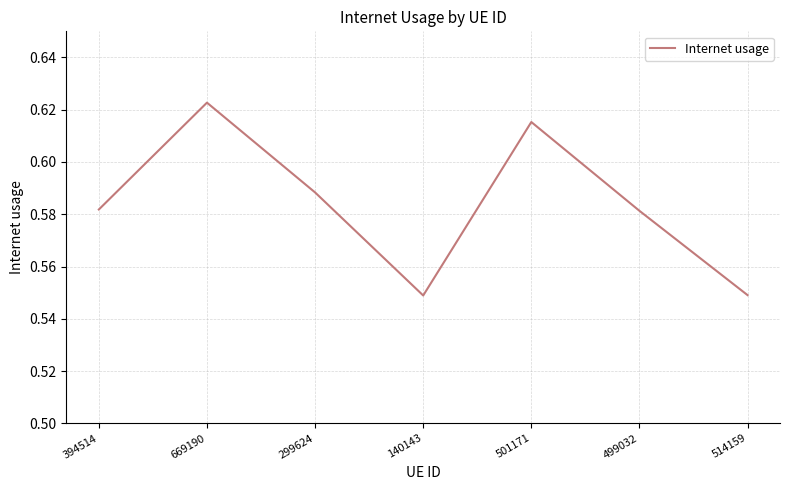

Does the chart have visible grid lines?

Yes